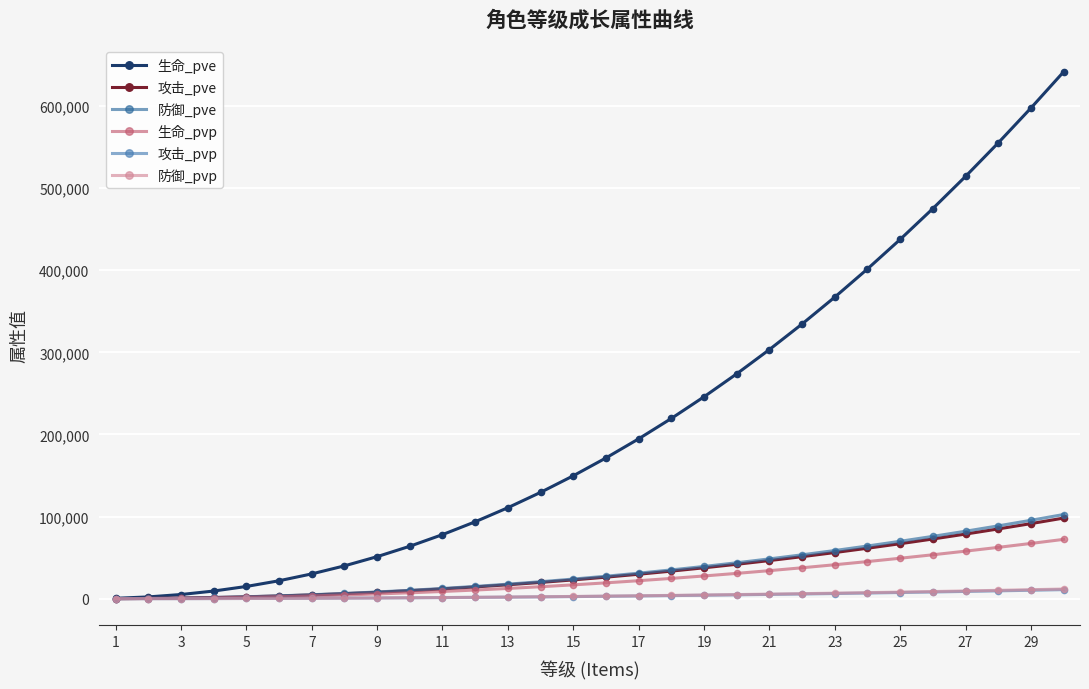

What is the highest value of the 生命_pve series?

641650